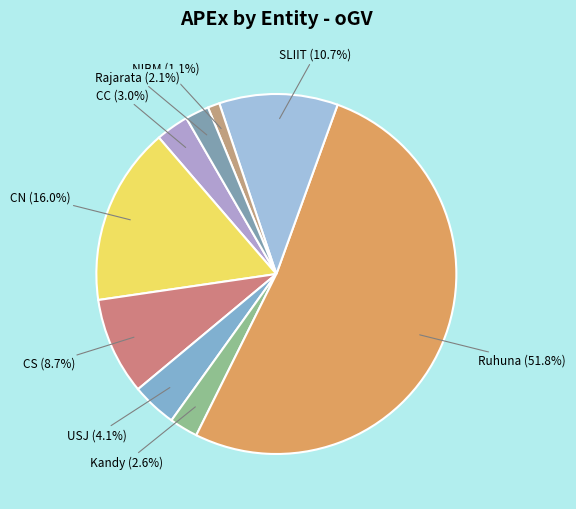

To the nearest percent, what portion does NIBM represent?

1%